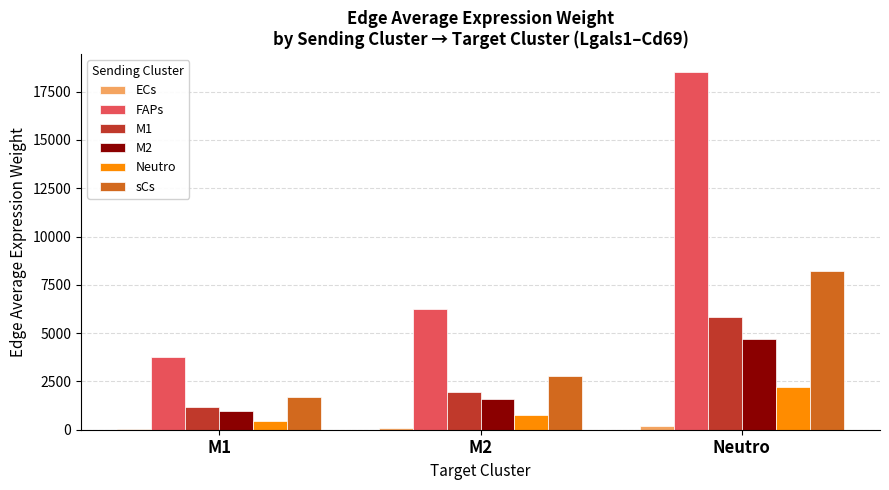

Which series has the largest total across all categories?

FAPs